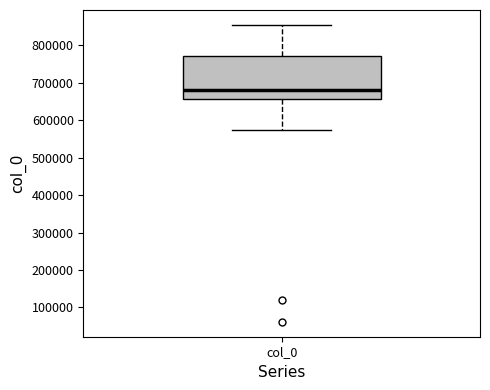

Transcribe this box plot: give where the median line is, the range the box spans, and where the two whiskers end, as read against the y-axis. The values are not printed on the chart, so give them approximately, as read against the axis.

median 680000, box 660000 to 770000, whiskers 570000 to 850000